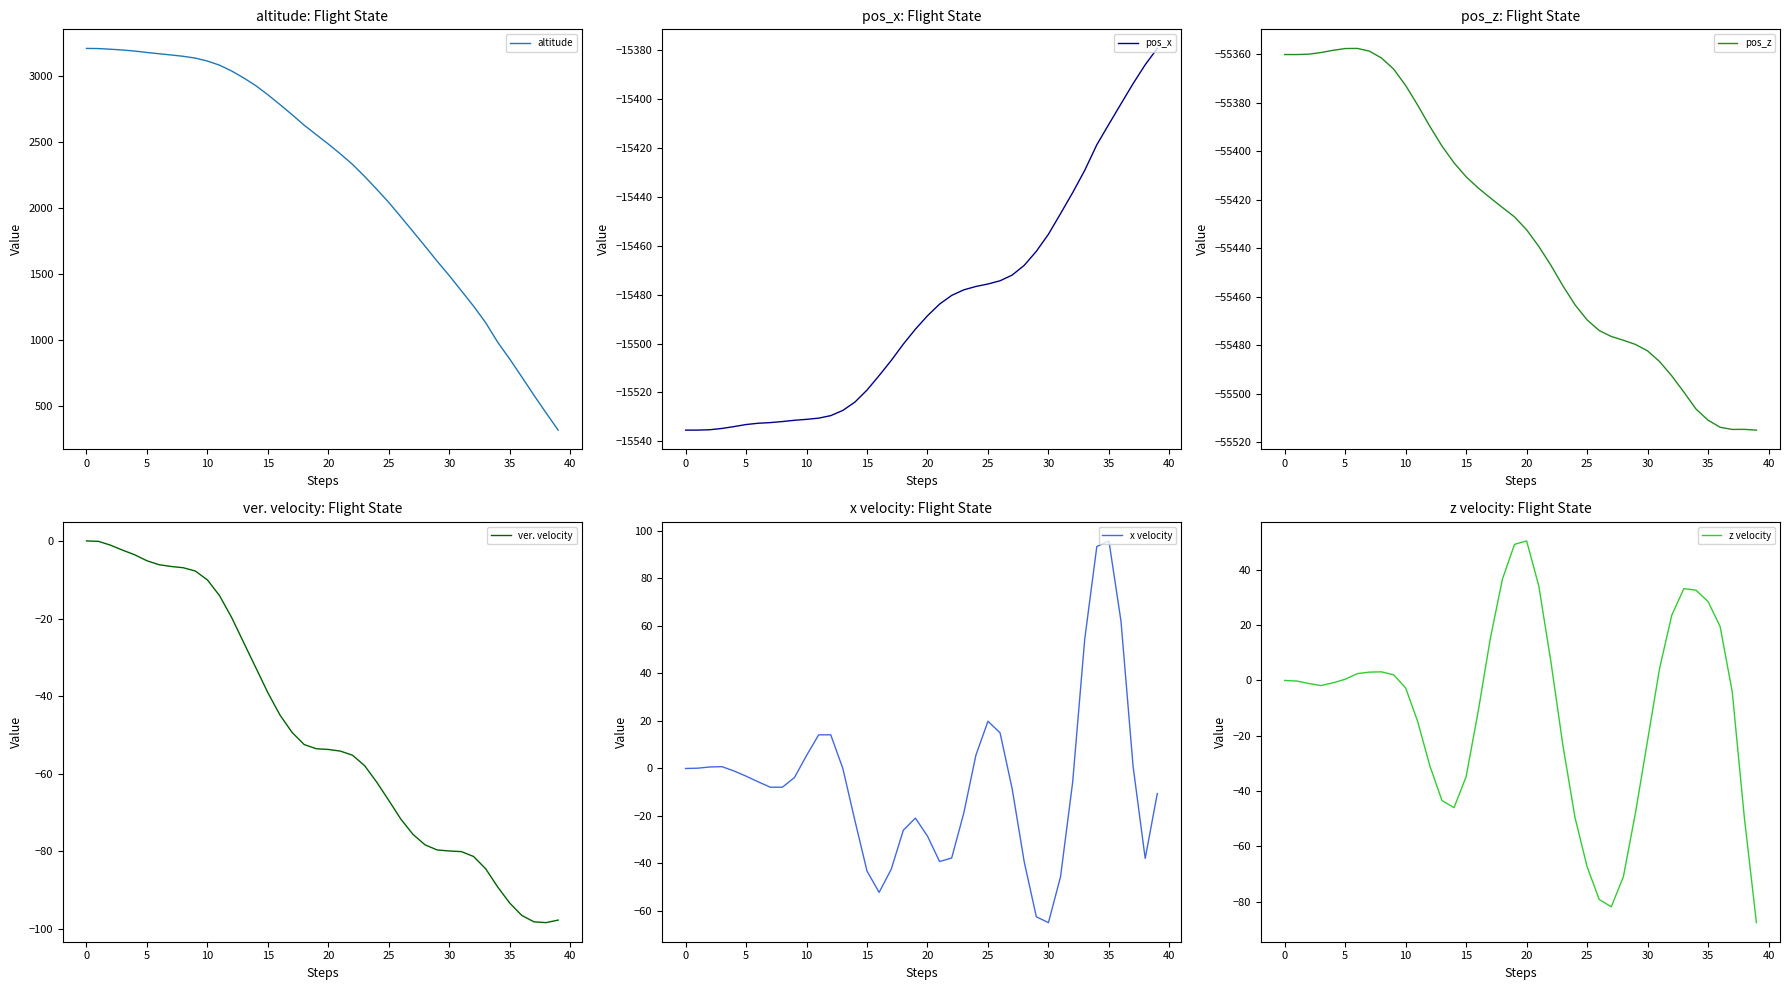

Reading left to right, list all the values displayed in this chart.

altitude: 3209.9	3208.8	3203.7	3197.8	3189.7	3179.1	3169.5	3160.2	3150.0	3136.5	3113.9	3082.9	3038.9	2986.0	2927.4	2858.4	2783.8	2707.4	2627.2	2555.6	2484.3	2409.3	2329.9	2238.4	2141.2	2041.0	1931.3	1820.5	1708.8	1595.1	1485.9	1370.7	1255.3	1130.3	981.3	852.8	716.7	578.7	444.8	314.0
pos_x: -15535.4	-15535.4	-15535.2	-15534.7	-15534.0	-15533.1	-15532.6	-15532.3	-15531.9	-15531.4	-15531.0	-15530.5	-15529.5	-15527.3	-15523.9	-15519.0	-15513.1	-15506.9	-15500.2	-15494.1	-15488.6	-15483.8	-15480.3	-15478.0	-15476.6	-15475.6	-15474.3	-15472.0	-15468.0	-15462.2	-15455.3	-15446.8	-15438.3	-15429.1	-15418.7	-15410.2	-15401.9	-15393.6	-15385.9	-15379.3
pos_z: -55360.0	-55360.0	-55359.9	-55359.2	-55358.3	-55357.5	-55357.5	-55358.6	-55361.5	-55366.0	-55372.8	-55380.9	-55389.7	-55397.8	-55404.7	-55410.4	-55415.1	-55419.1	-55423.1	-55427.0	-55432.3	-55439.1	-55446.9	-55455.4	-55463.2	-55469.5	-55473.8	-55476.3	-55477.8	-55479.6	-55482.2	-55486.7	-55492.5	-55499.2	-55506.2	-55510.8	-55513.7	-55514.6	-55514.6	-55514.9
ver. velocity: 0.1	0.0	-1.0	-2.3	-3.5	-5.0	-6.0	-6.5	-6.8	-7.6	-9.9	-14.0	-19.6	-26.1	-32.6	-39.1	-44.8	-49.3	-52.4	-53.5	-53.7	-54.1	-55.2	-57.9	-62.1	-66.9	-71.7	-75.6	-78.3	-79.6	-79.9	-80.1	-81.3	-84.5	-89.2	-93.4	-96.5	-98.2	-98.4	-97.7
x velocity: -0.1	0.1	0.6	0.7	-1.1	-3.3	-5.7	-7.9	-7.9	-3.9	5.4	14.1	14.1	-0.1	-22.0	-43.2	-52.2	-42.5	-26.0	-20.9	-28.5	-39.2	-37.7	-18.8	5.5	19.8	14.9	-8.6	-39.4	-62.4	-64.9	-45.6	-5.9	54.3	93.3	95.6	61.8	0.8	-37.9	-10.6
z velocity: -0.0	-0.2	-1.1	-1.9	-0.9	0.4	2.4	3.0	3.1	2.0	-2.8	-15.0	-30.9	-43.4	-46.0	-34.8	-11.1	15.2	36.6	49.2	50.4	34.3	7.0	-23.5	-49.6	-67.3	-79.2	-81.9	-71.0	-47.9	-21.7	4.5	23.5	33.2	32.6	28.5	19.5	-4.1	-49.5	-87.6